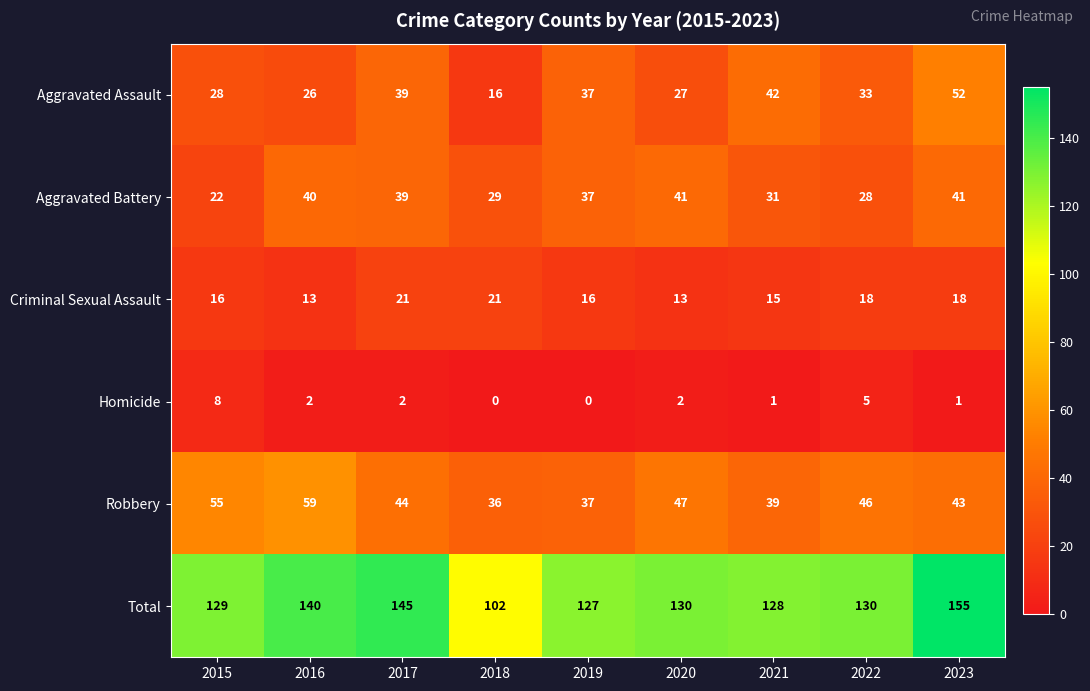

At how many categories does at least one series exceed 70?

9